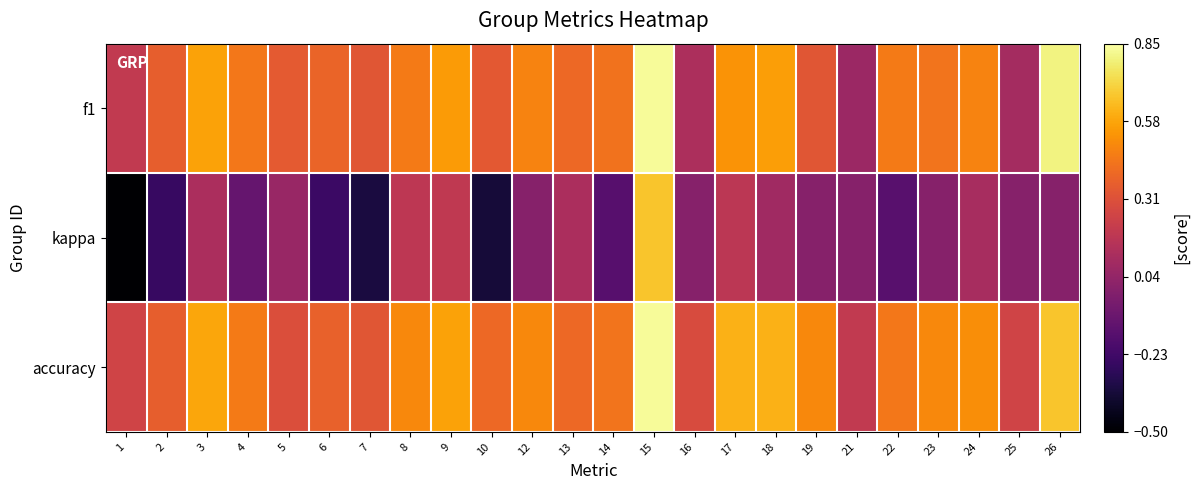

How many series are shown in this chart?

3